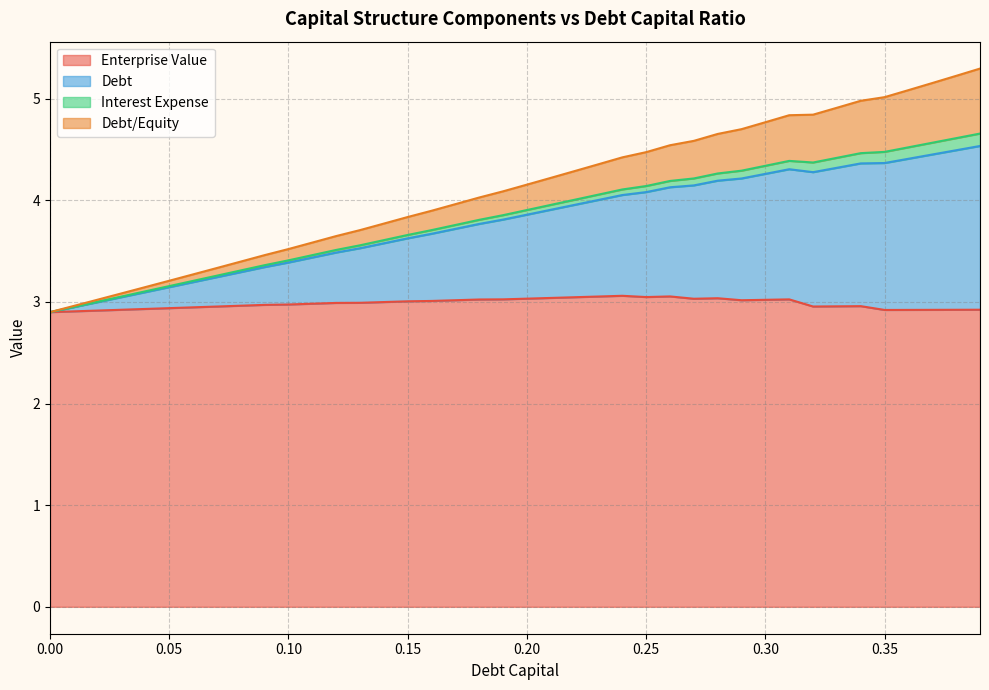

What is the greatest value displayed?

5.3